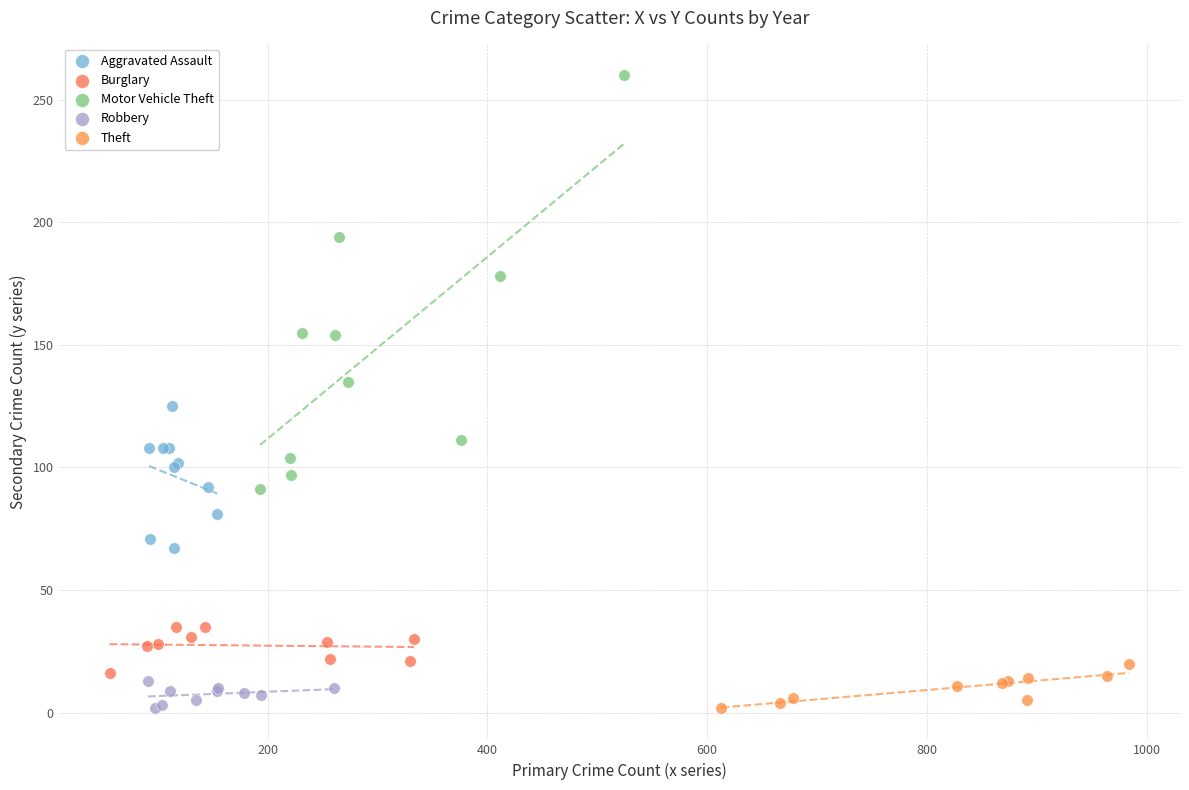

Which series has the largest Y range (max minus min)?

Motor Vehicle Theft